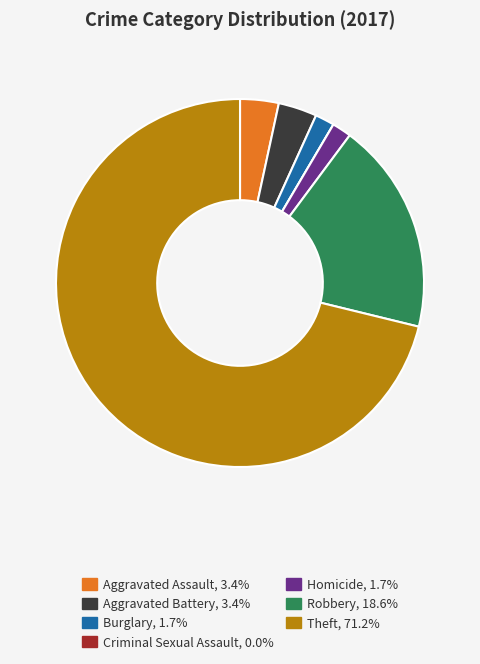

Which category accounts for the majority?

Theft